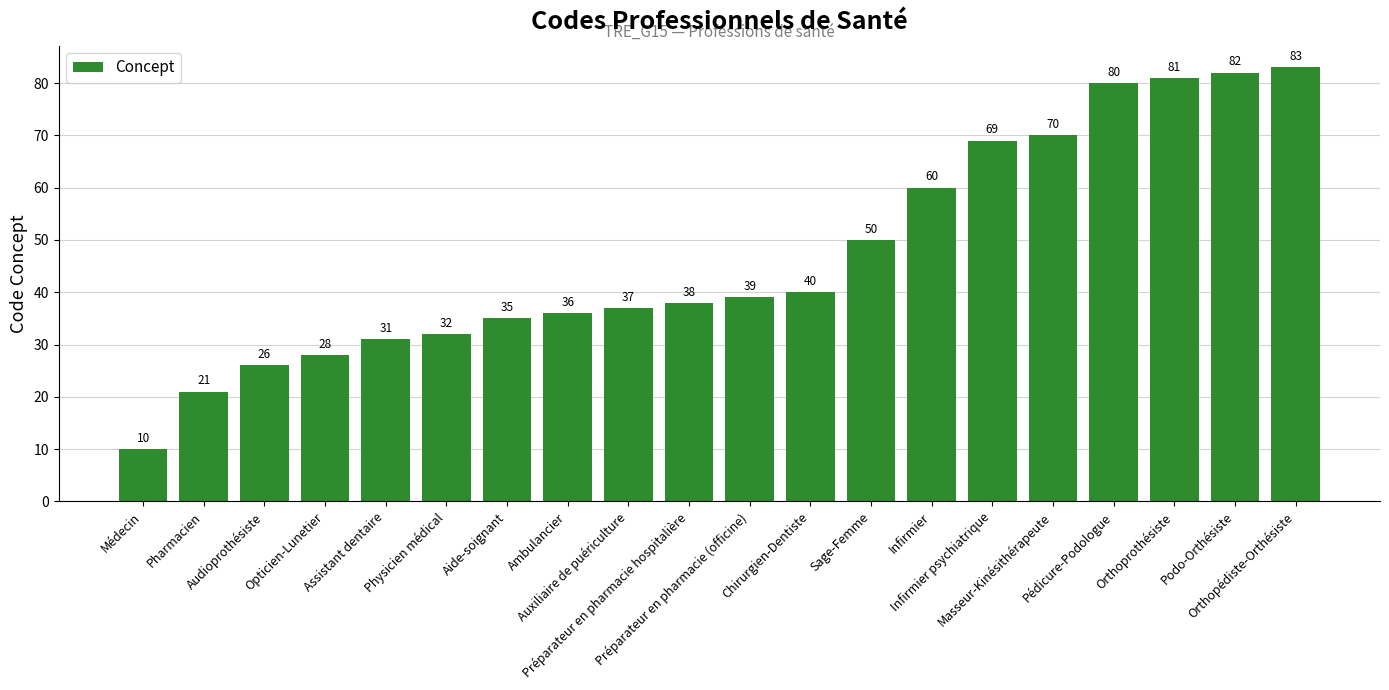

Reading left to right, what are all the values shown in this chart?

Médecin=10	Pharmacien=21	Audioprothésiste=26	Opticien-Lunetier=28	Assistant dentaire=31	Physicien médical=32	Aide-soignant=35	Ambulancier=36	Auxiliaire de puériculture=37	Préparateur en pharmacie hospitalière=38	Préparateur en pharmacie (officine)=39	Chirurgien-Dentiste=40	Sage-Femme=50	Infirmier=60	Infirmier psychiatrique=69	Masseur-Kinésithérapeute=70	Pédicure-Podologue=80	Orthoprothésiste=81	Podo-Orthésiste=82	Orthopédiste-Orthésiste=83